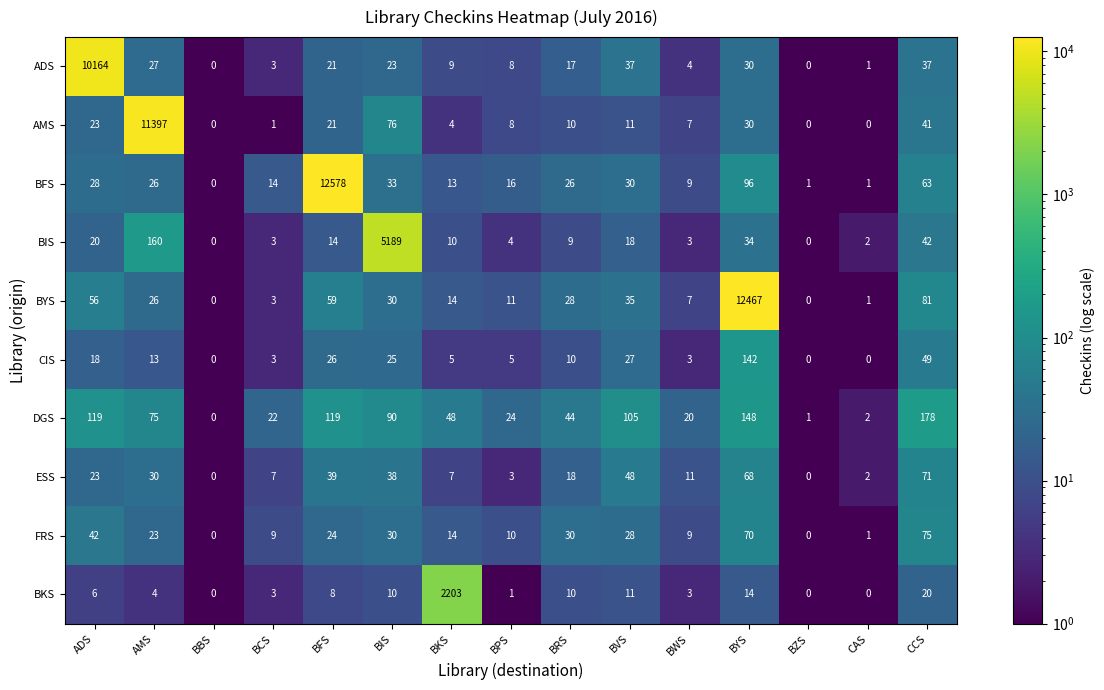

Between BCS and BVS, which series saw the biggest shift?

DGS